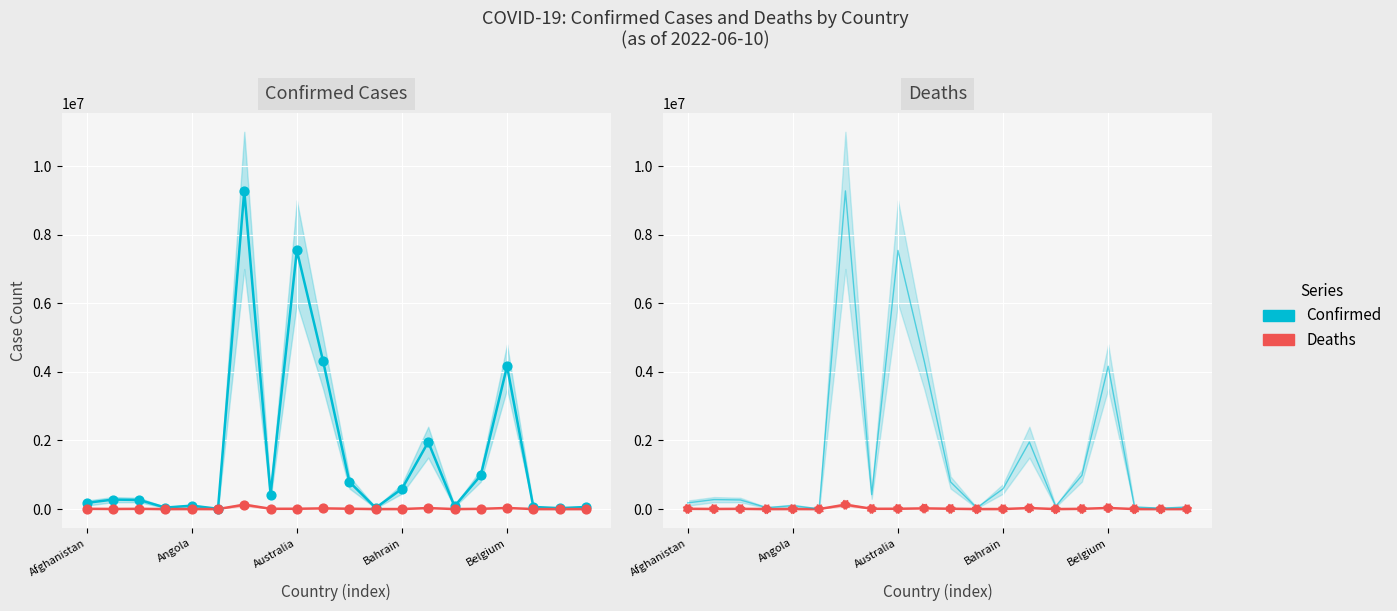

What are all the series names shown in the legend?

Confirmed, Deaths